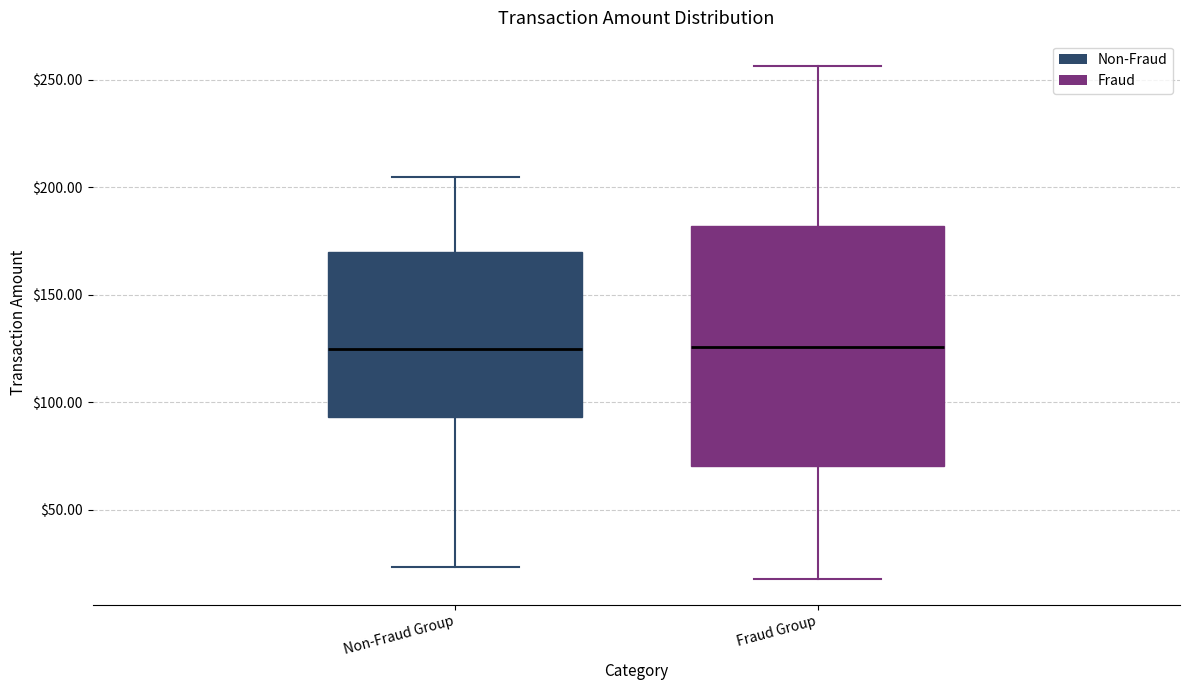

Where does the median line of the box for Non-Fraud Group sit on the y-axis? The values are not printed on the chart, so give them approximately, as read against the axis.

125